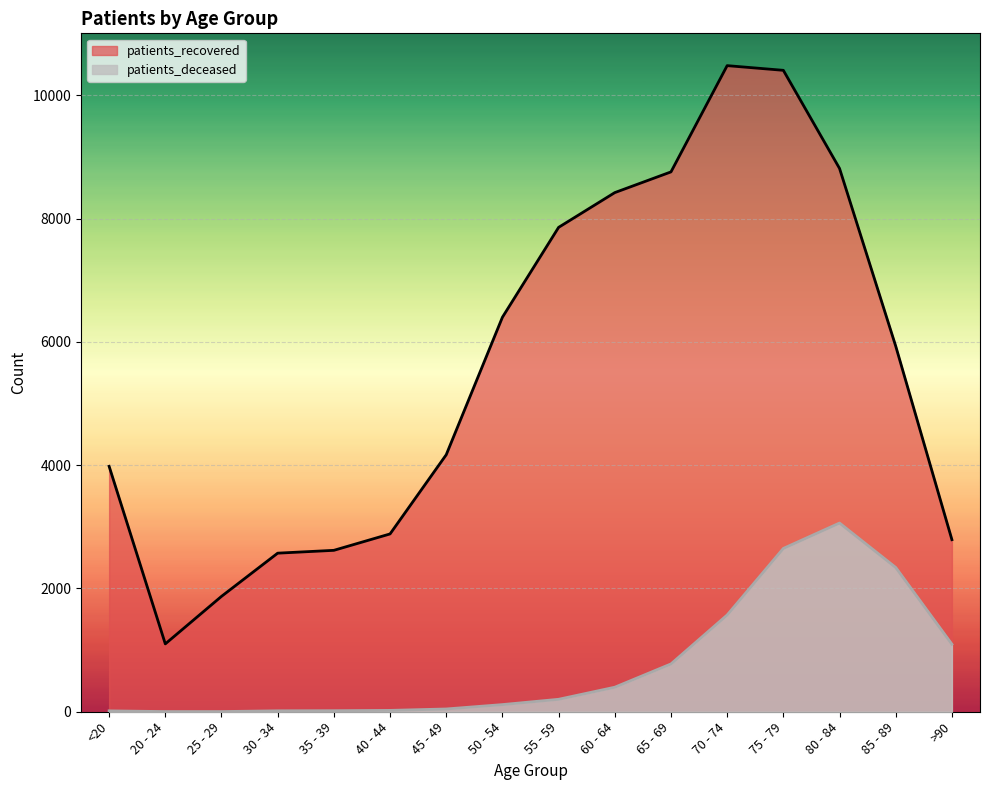

How many lines are shown in the chart?

2